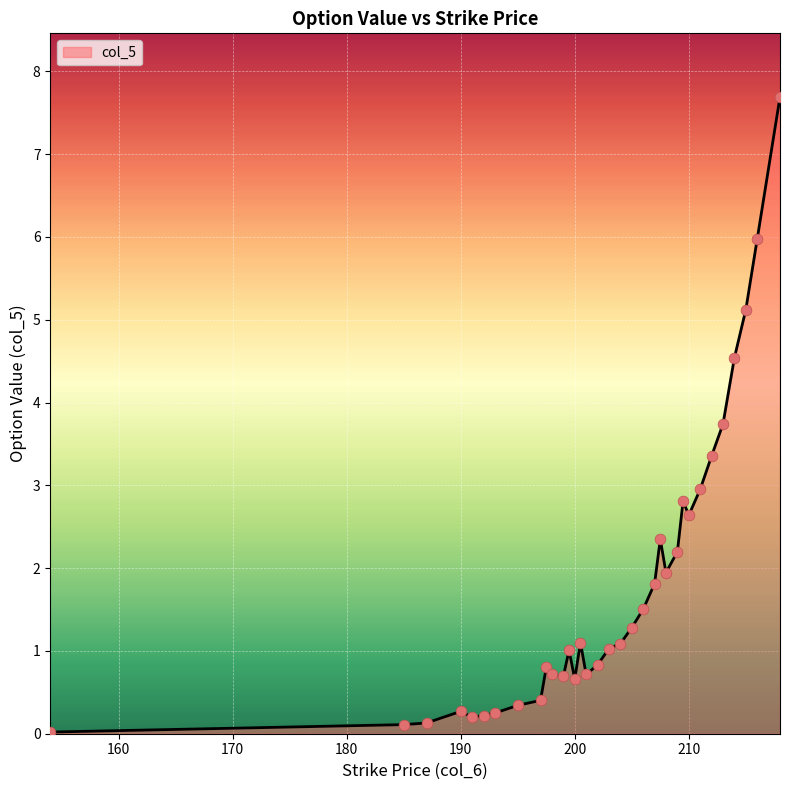

What is the greatest value displayed?

7.7